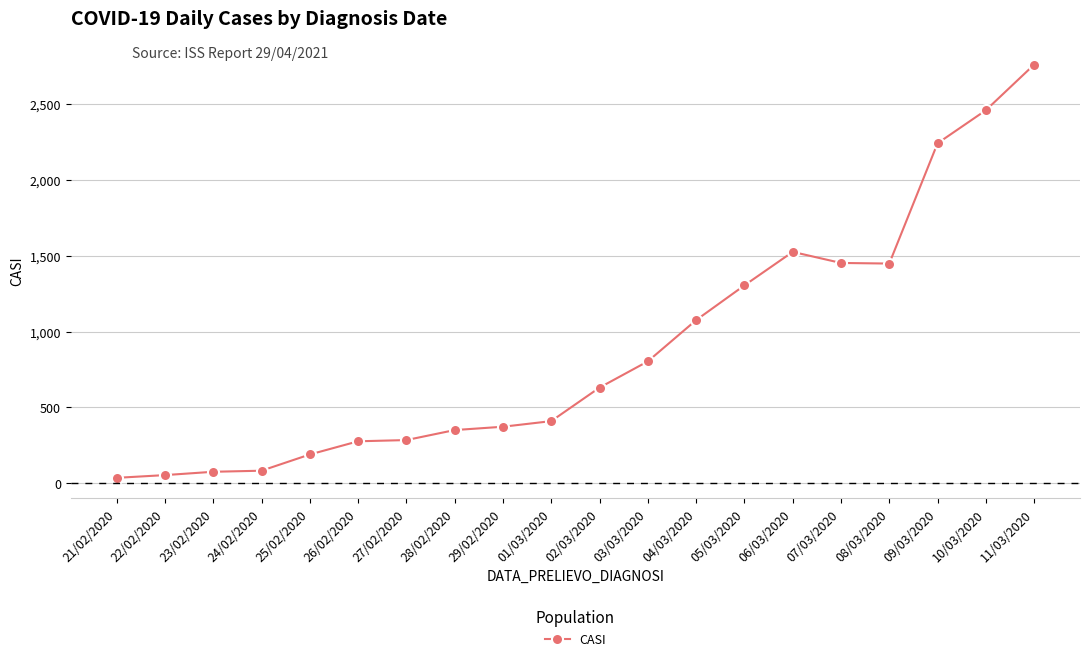

Approximately how many times larger is the value at 04/03/2020 compared to 05/03/2020?

0.8